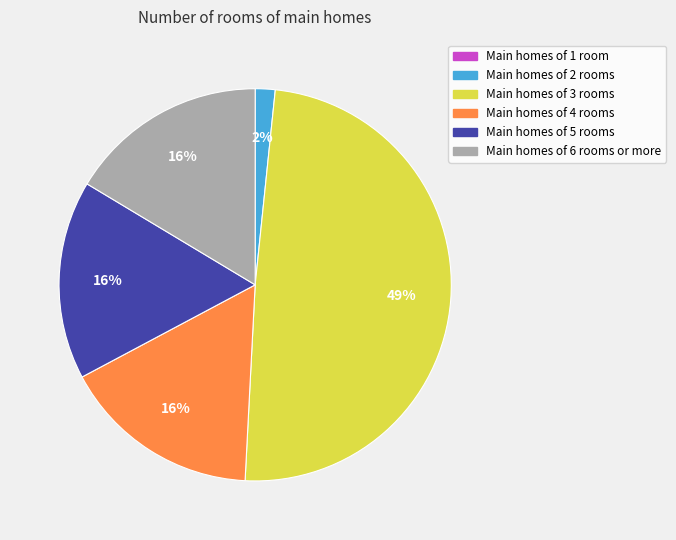

Do Main homes of 6 rooms or more and Main homes of 3 rooms together represent more than half of the pie?

Yes